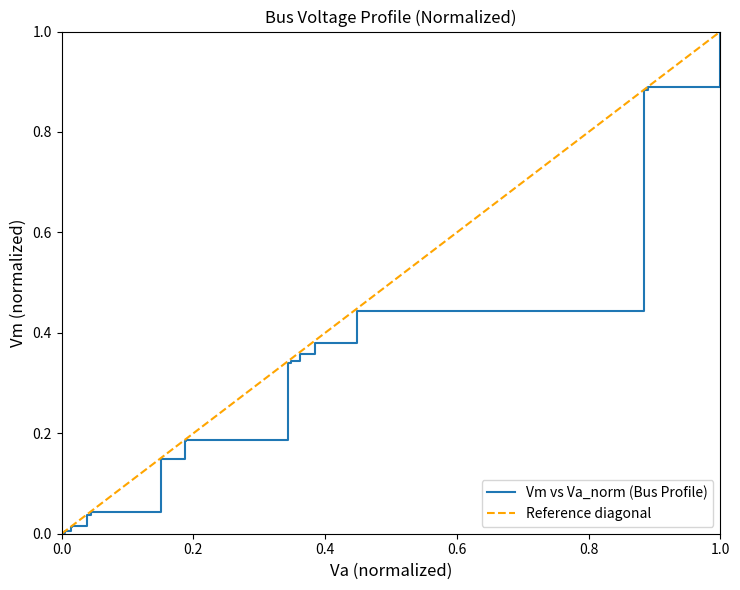

What is the sum of all values?

5.5